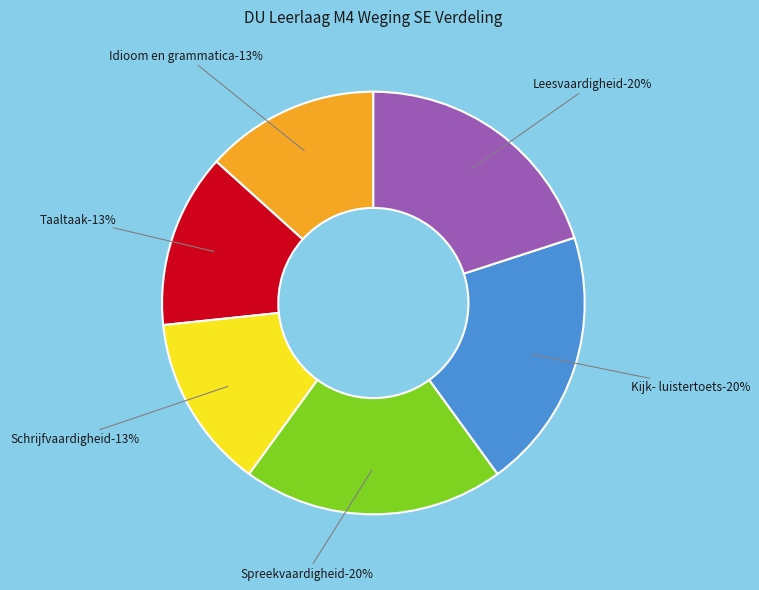

Do Idioom en grammatica and Leesvaardigheid together represent more than half of the pie?

No